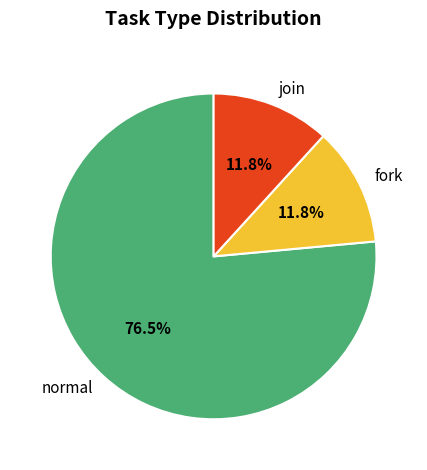

What percentage is the fork slice, to the nearest percent?

12%